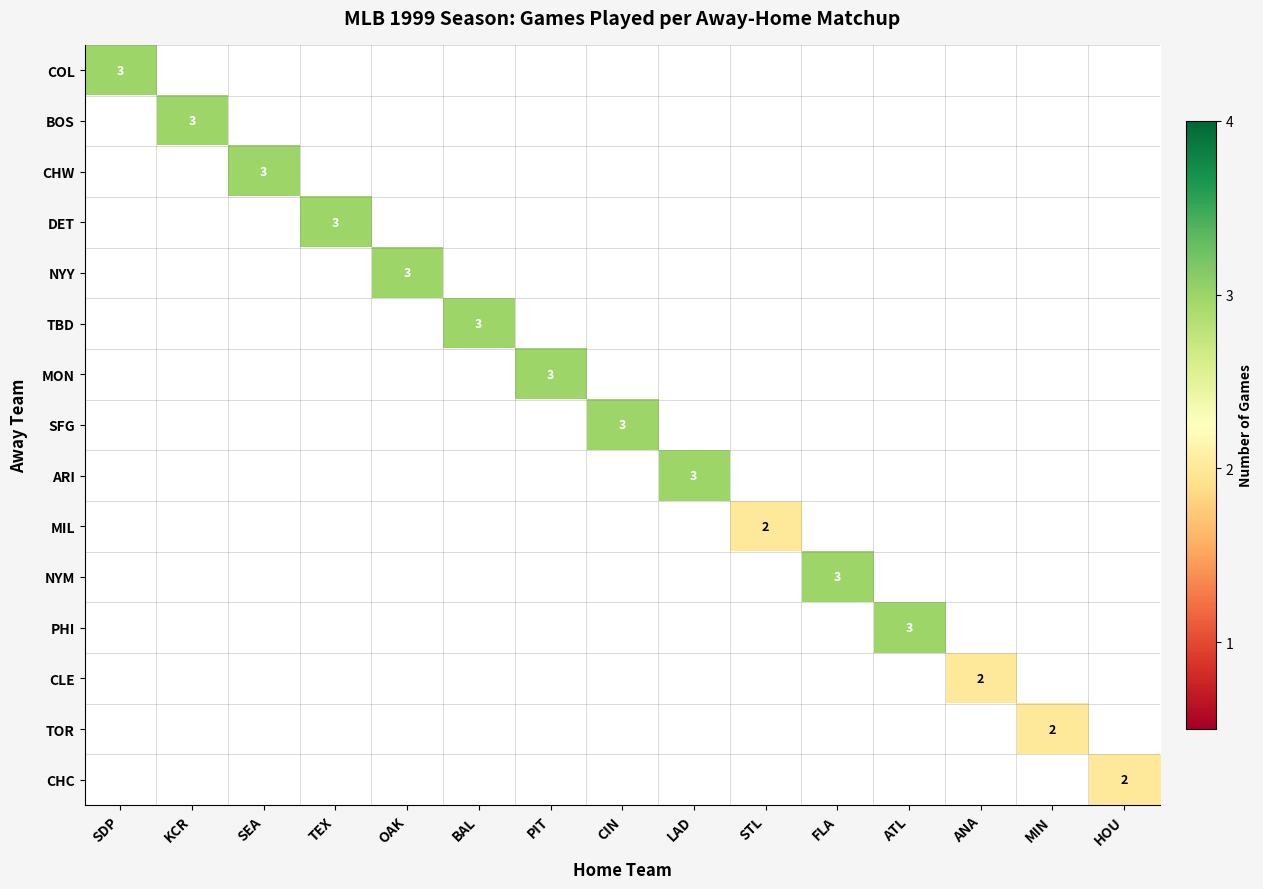

The MIL series shows 3 at STL. True or false?

False